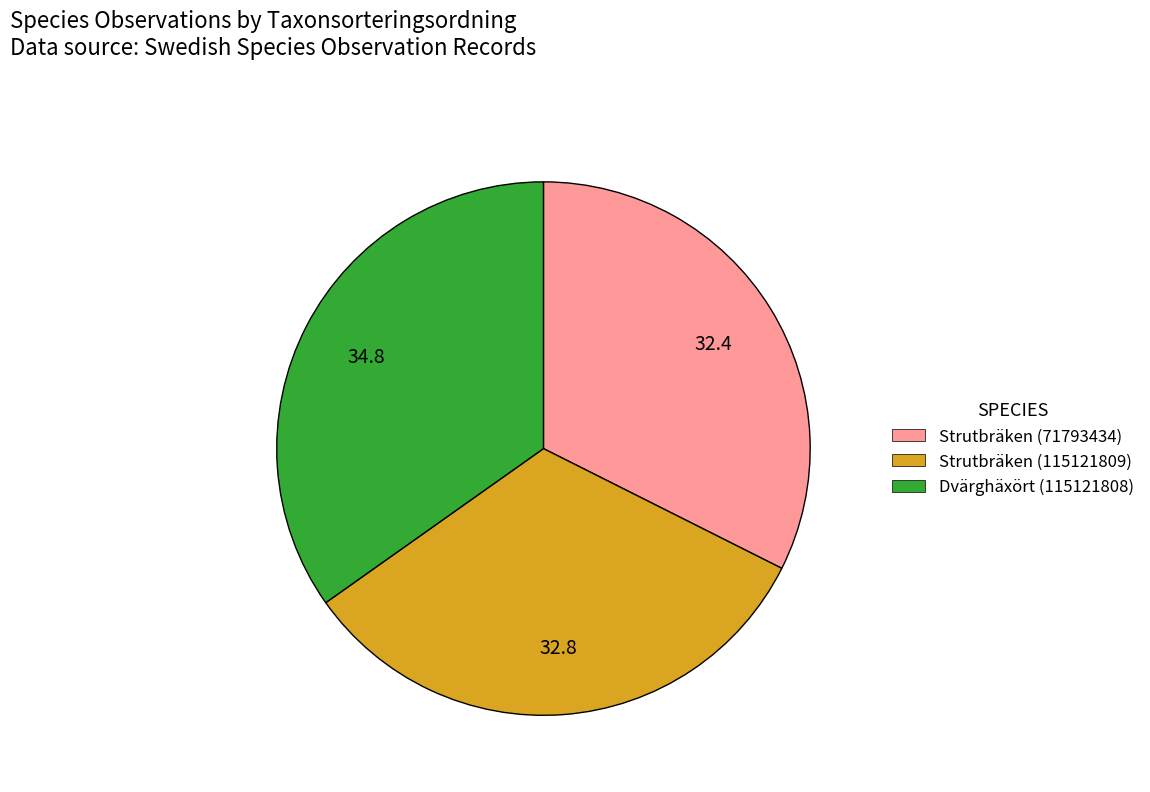

Is it true that Dvärghäxört (115121808) is 35% of the pie?

True